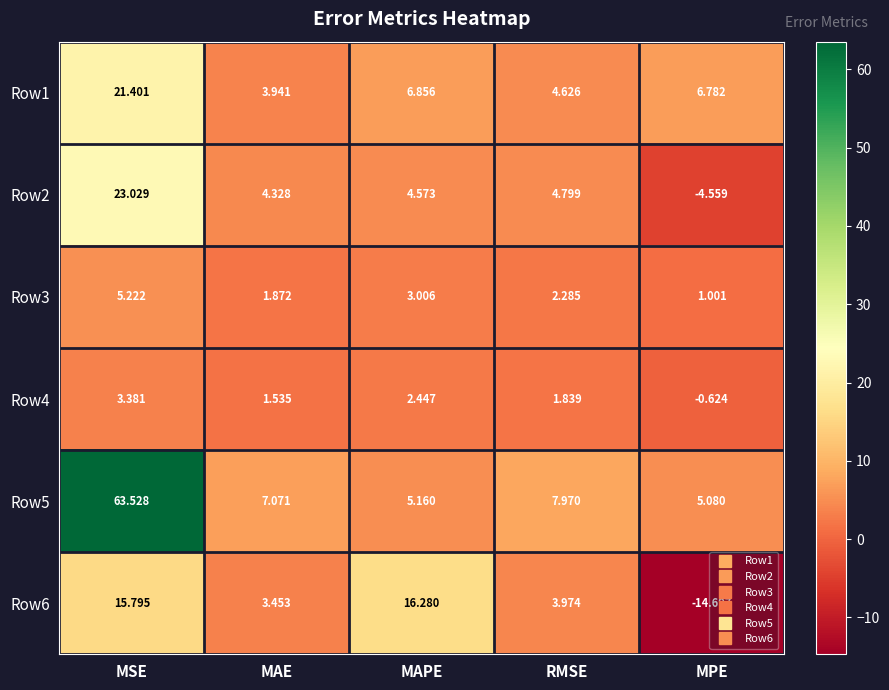

Which category has the lowest value in the Row5 series?

MPE